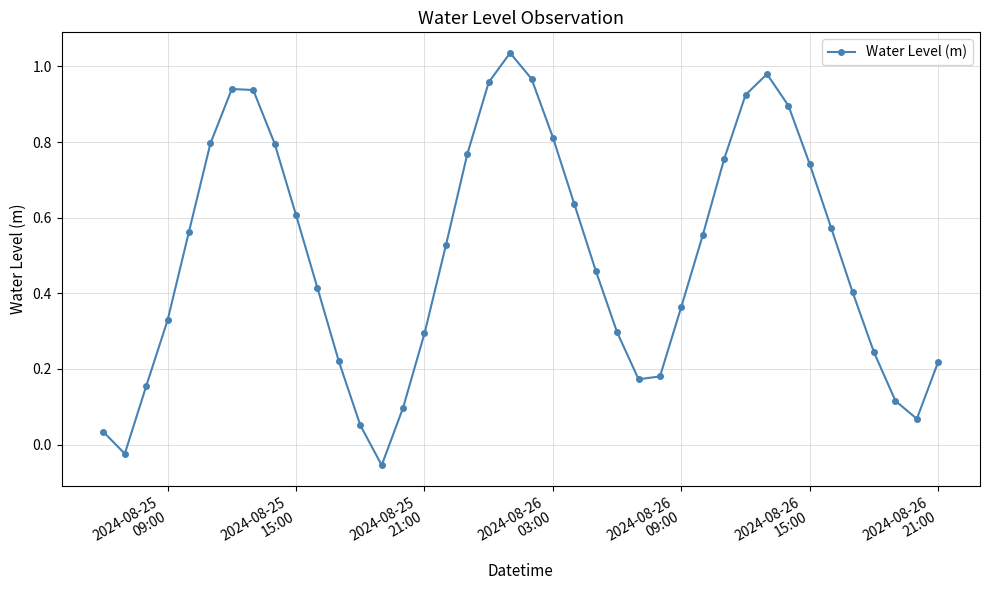

True or false: the data has more than 1 interior local peaks.

True